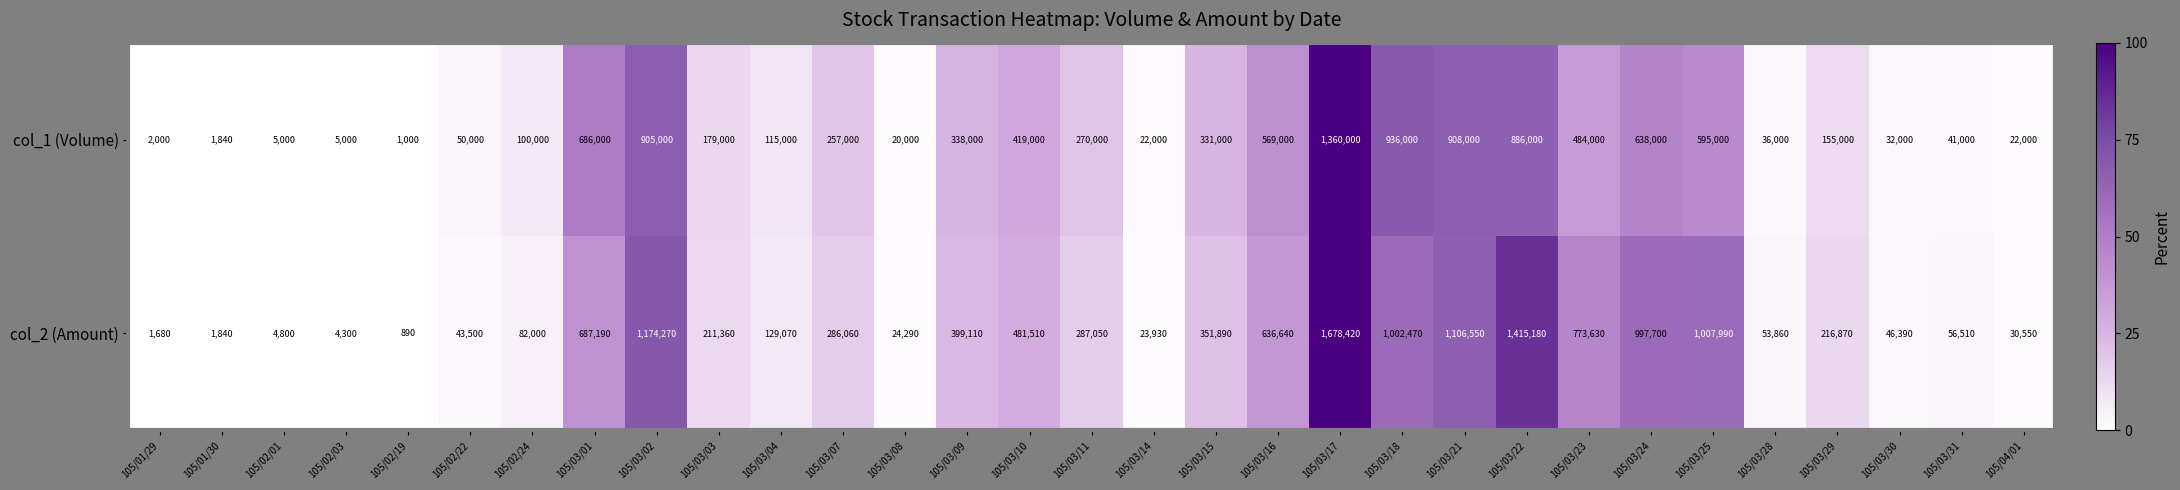

At which category does the chart reach its minimum across all series?

105/02/19